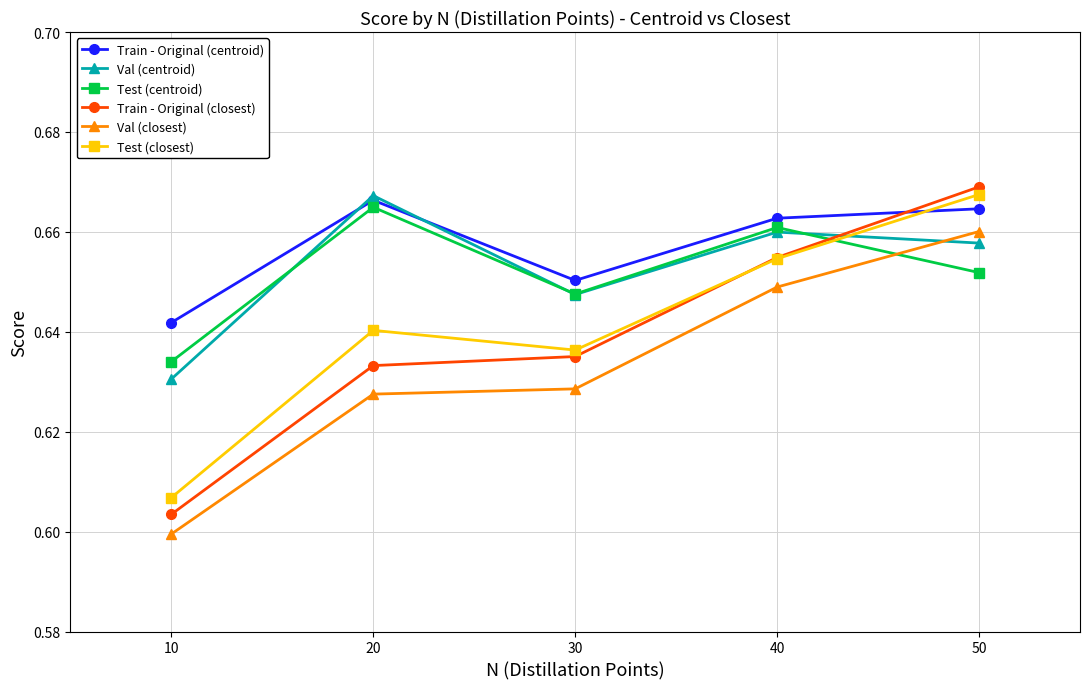

At which category does Test (closest) reach its first local peak?

20